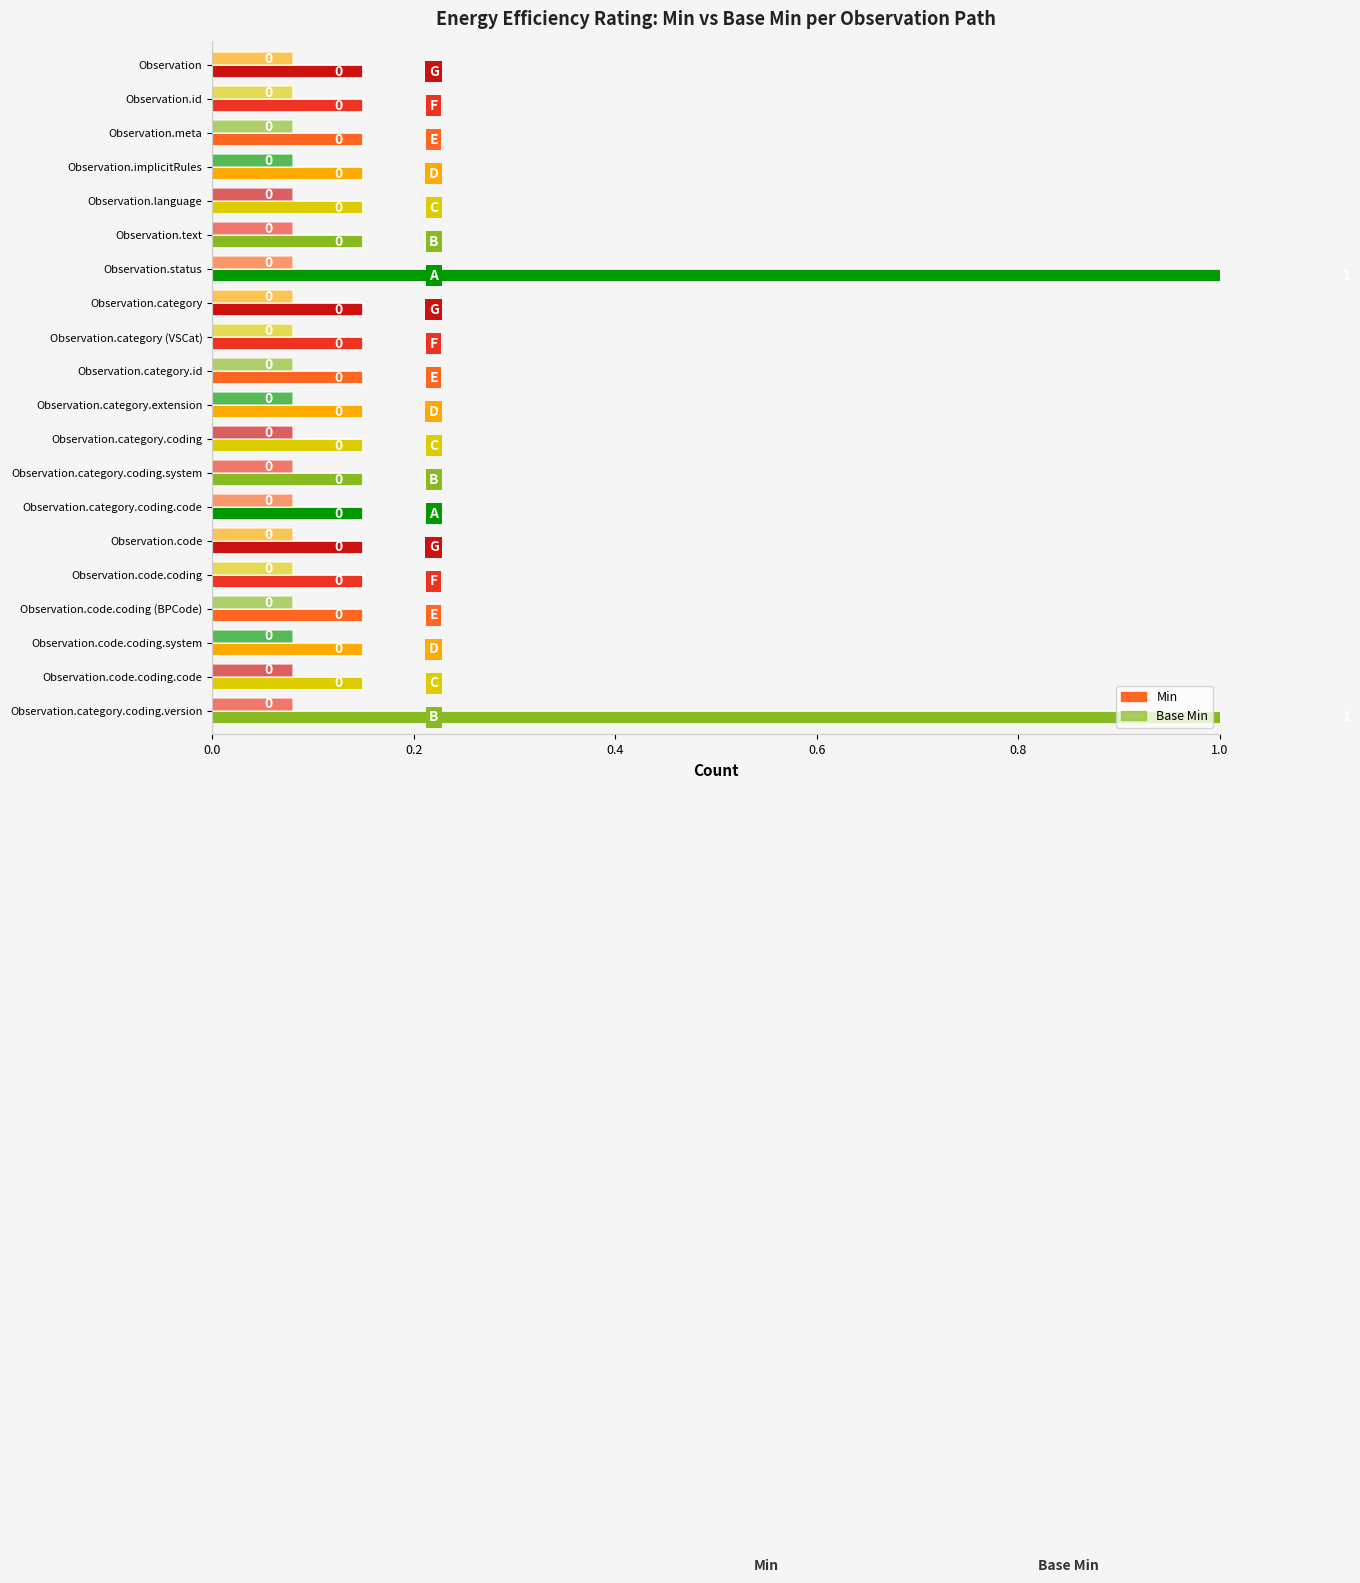

What is the label of the 20th bar from the right?

Observation